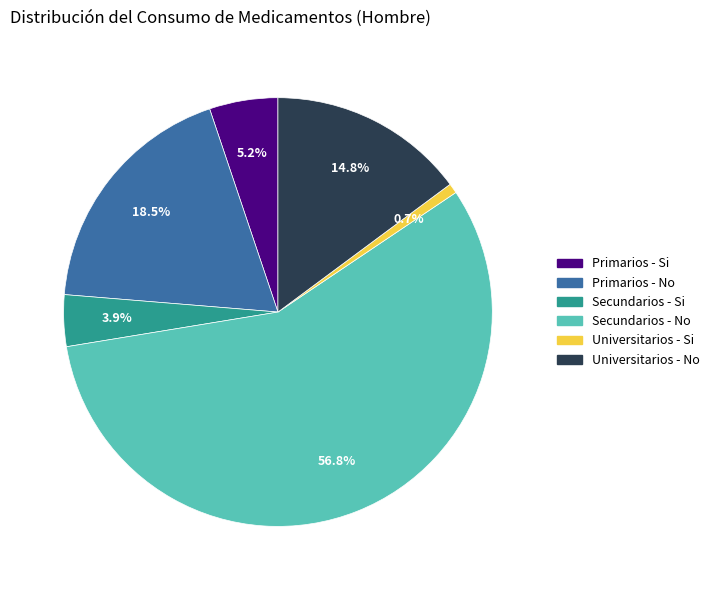

How many segments does this pie chart have?

6